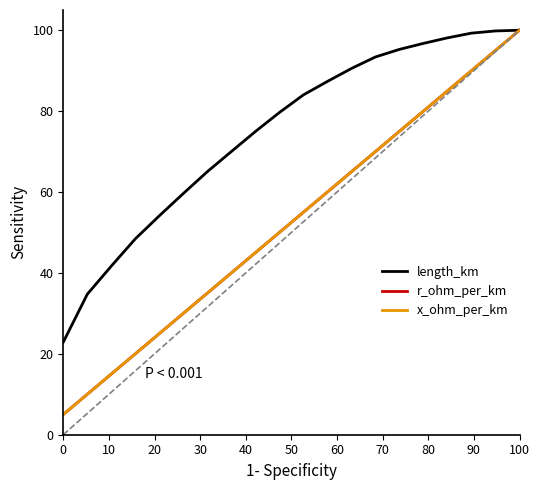

Does the chart display data point markers on the line(s)?

No